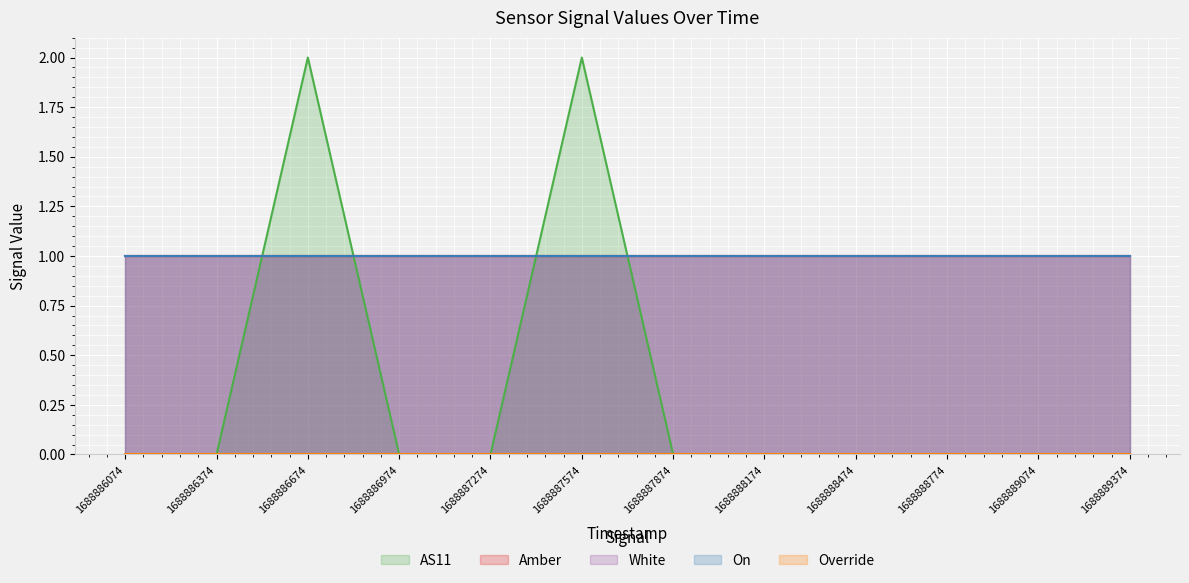

Rank the series at 1688886374 from lowest to highest value.

AS11, Override, Amber, White, On